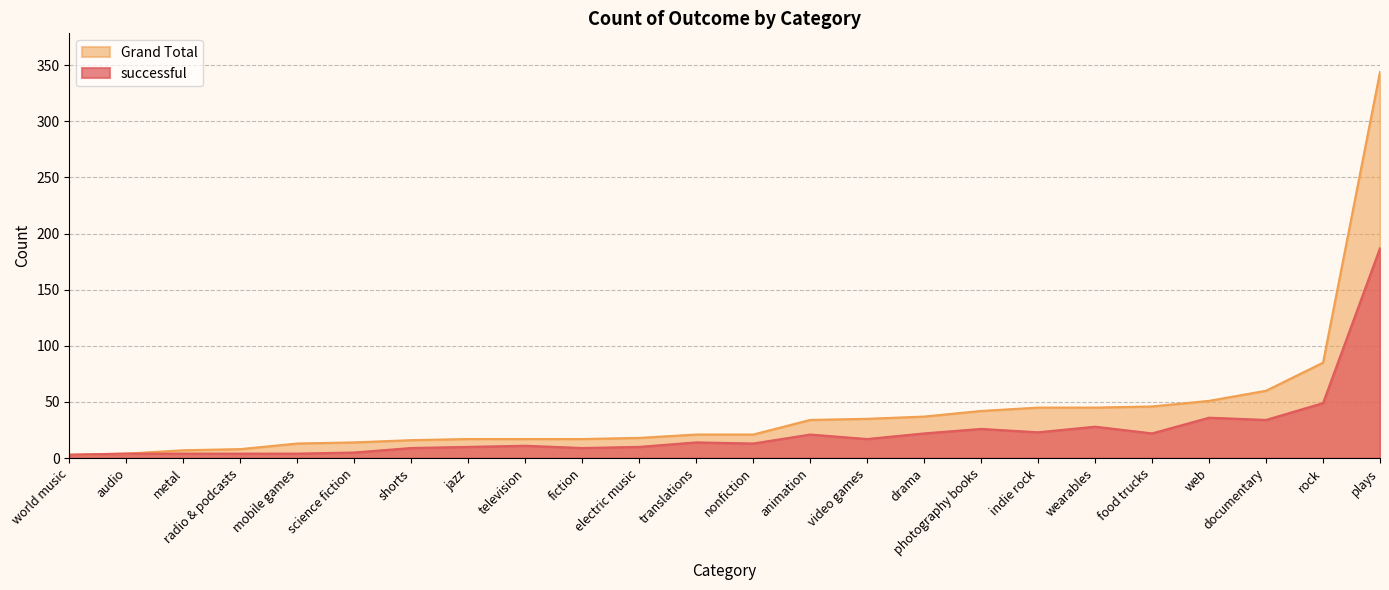

At which category is the sum across all series the highest?

plays